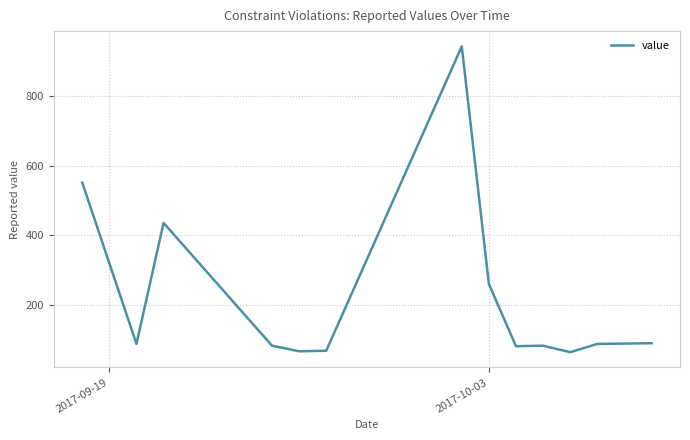

What is the difference between the maximum and minimum values?

874.2